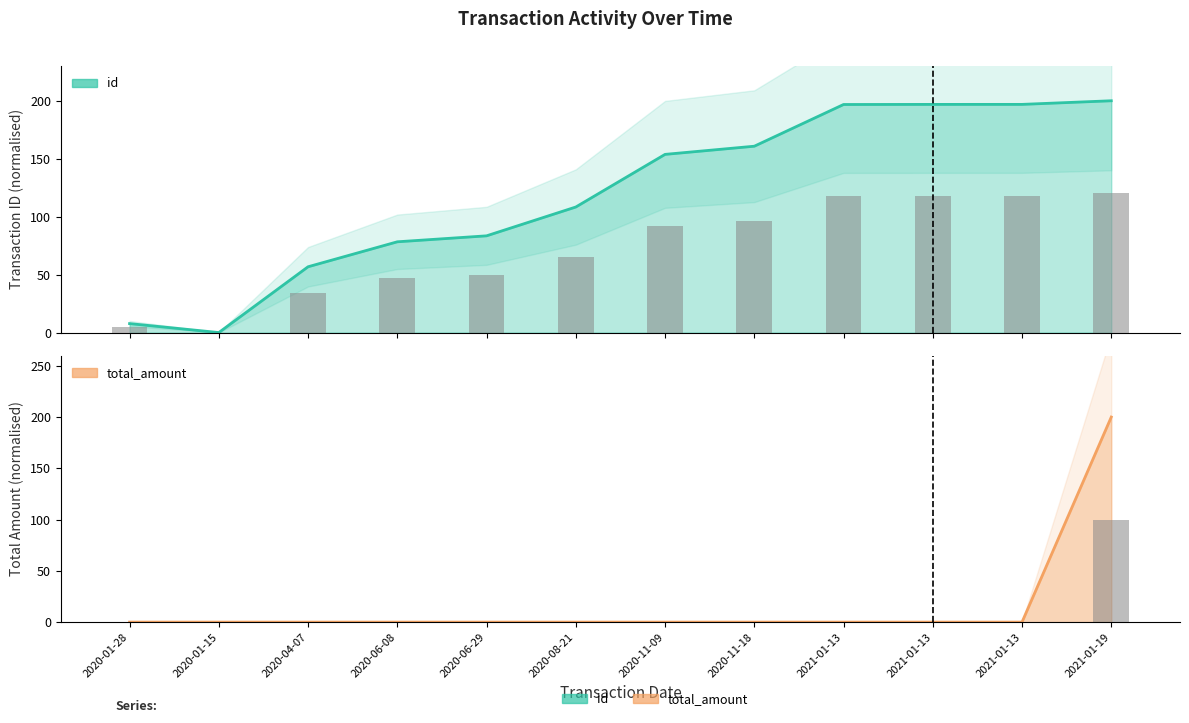

Is it true that total_amount equals 85.9 at 2021-01-13?

False